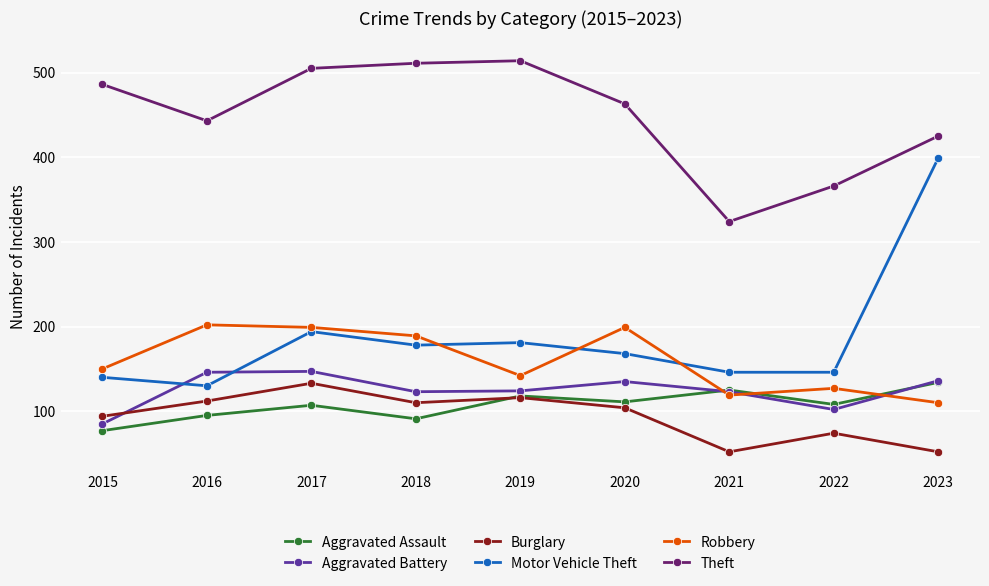

True or false: Motor Vehicle Theft has a value of 258 at 2020.

False